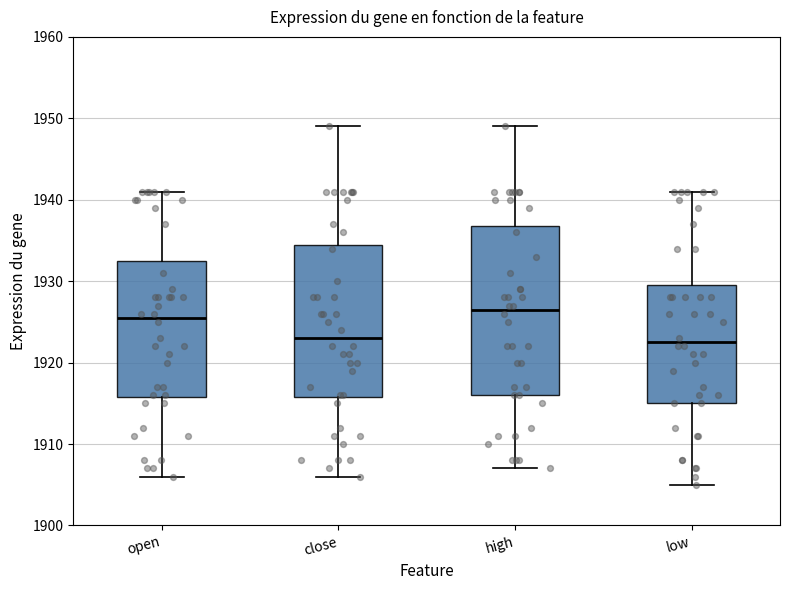

Where is the upper edge of the box for high on the y-axis? The values are not printed on the chart, so give them approximately, as read against the axis.

1937